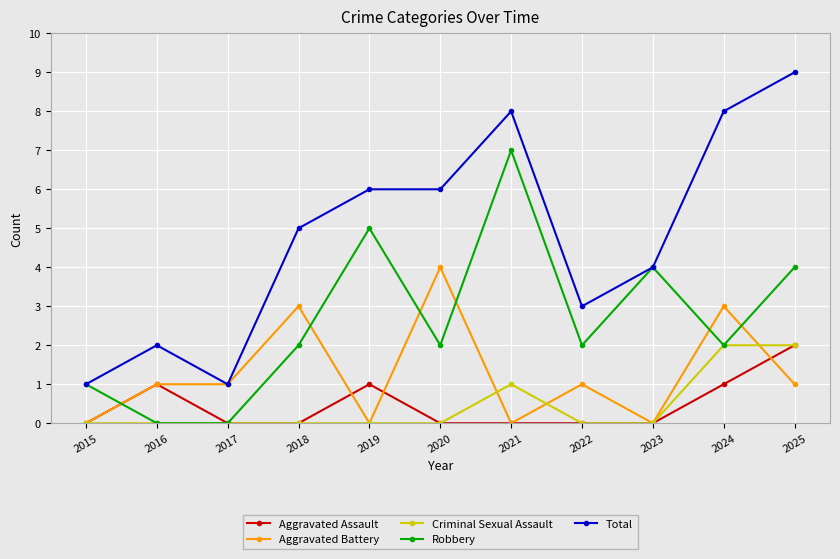

How many data points does each series have?

11